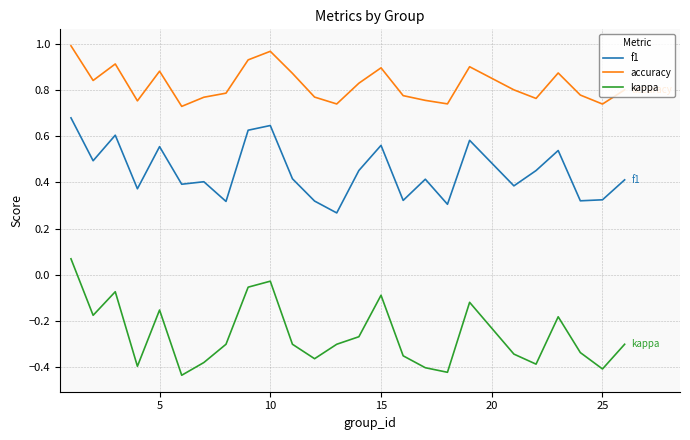

Which series has the largest total across all categories?

accuracy